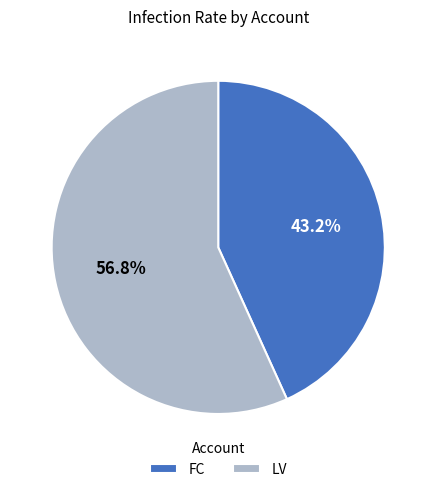

Does any single category account for the majority?

Yes